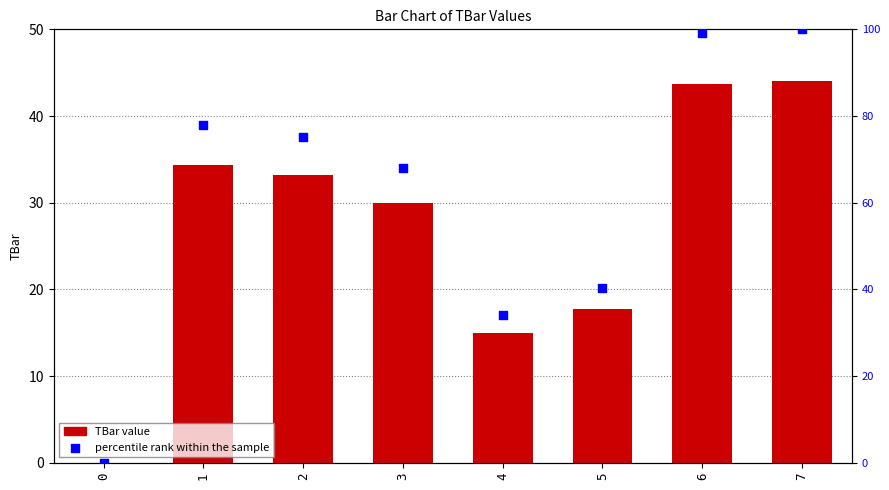

At which category is the sum across all series the highest?

7